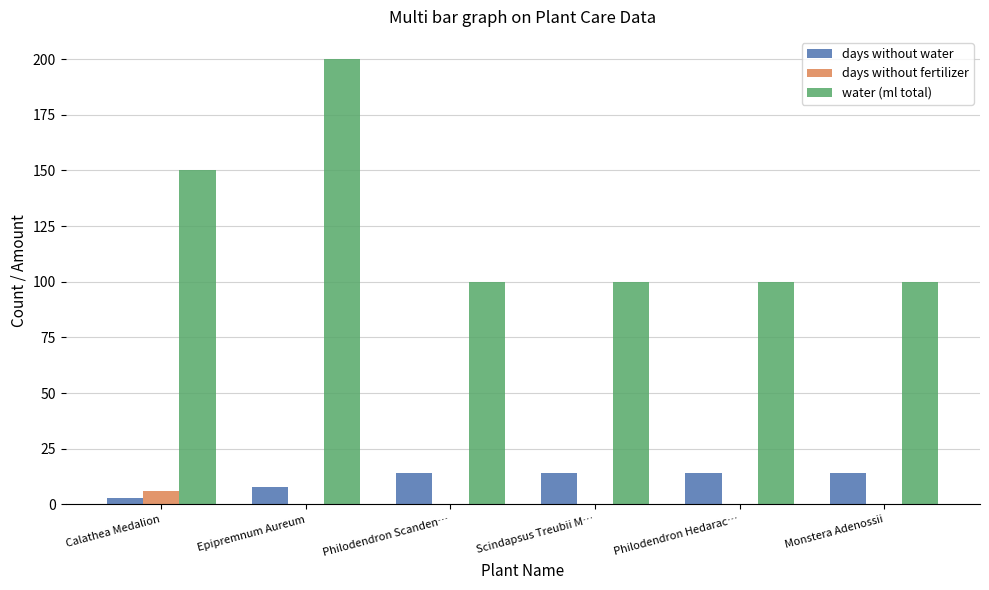

What is the maximum value for days without water?

14